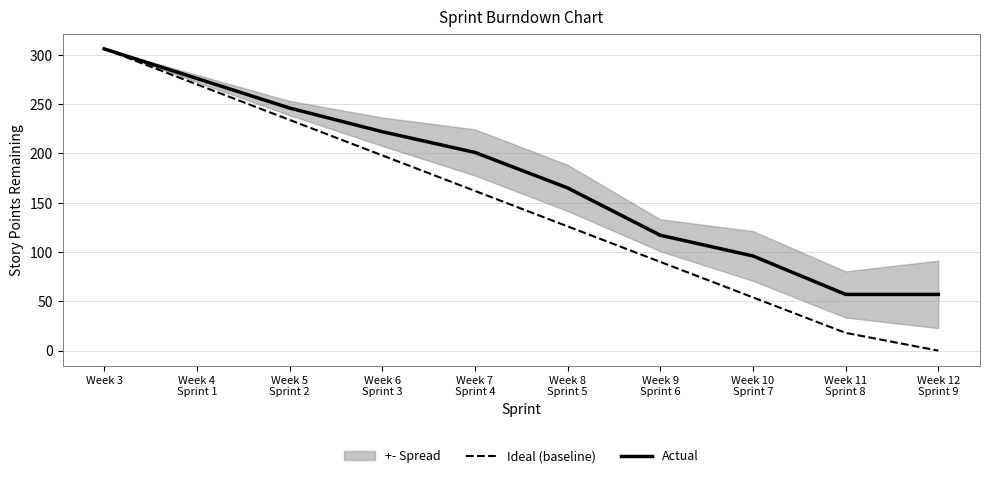

Which series has the largest range (max minus min)?

Ideal (baseline)